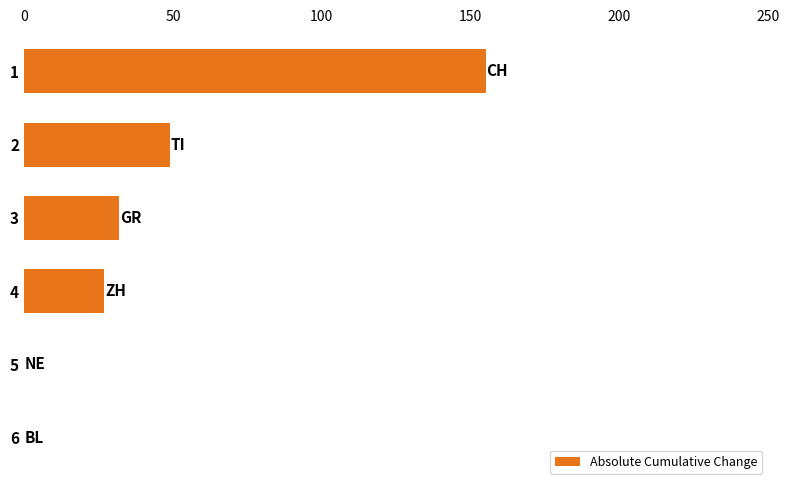

Are the bars horizontal?

Yes